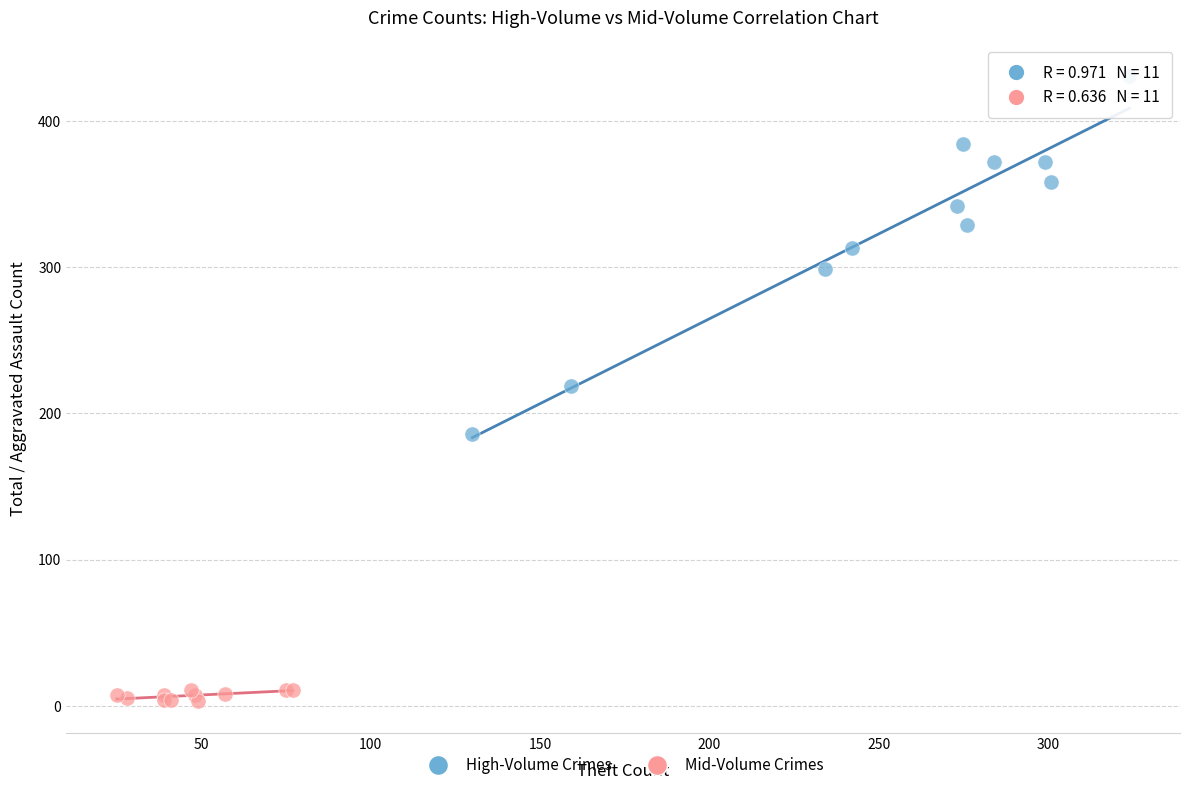

Which series reaches the maximum Y coordinate?

High-Volume Crimes